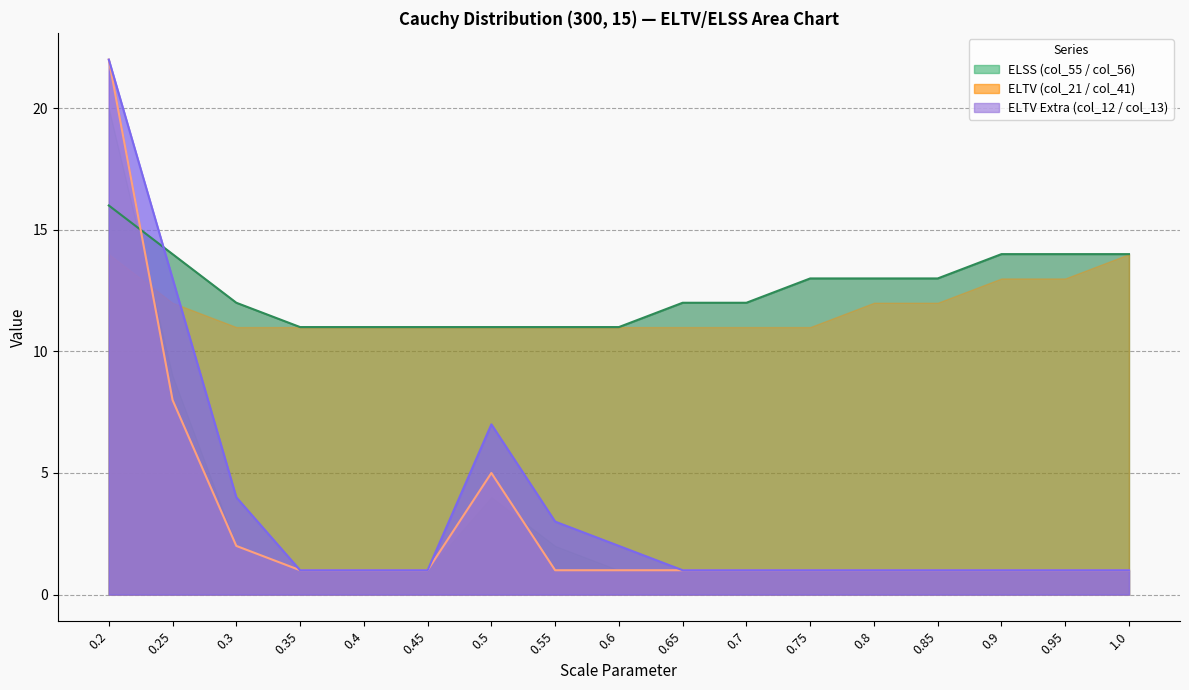

The col_55 (ELSS) series shows 6 at 0.9. True or false?

False